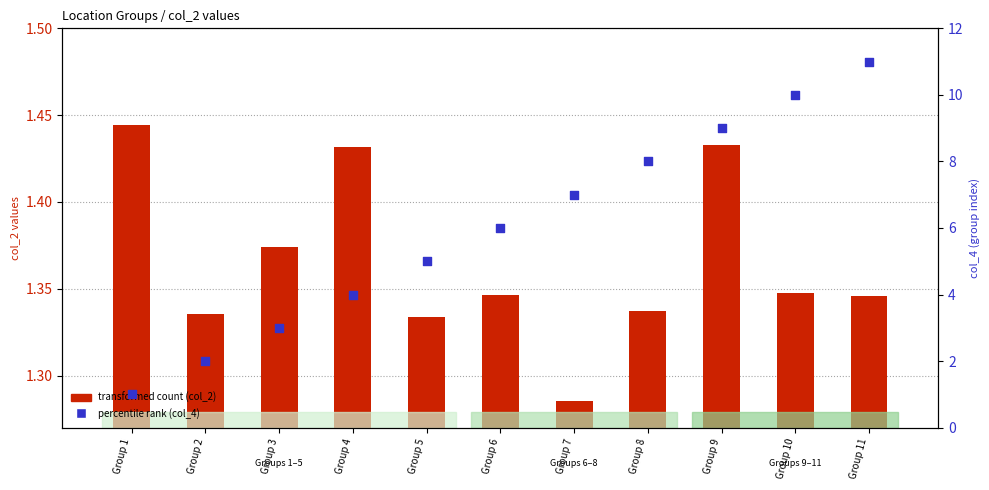

Which series has the widest spread of Y values?

percentile rank (col_4)